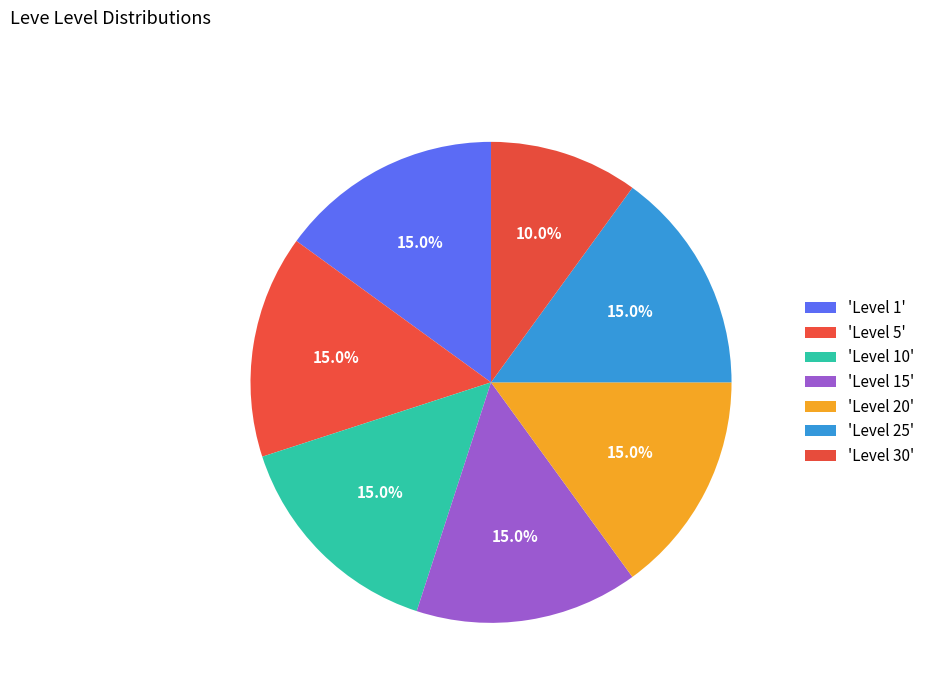

Is there any slice that represents more than half of the pie?

No